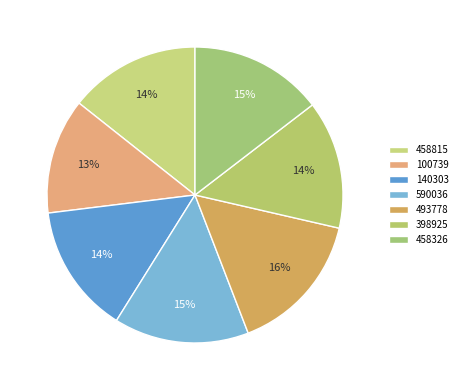

True or false: 398925 accounts for 5% of the total.

False